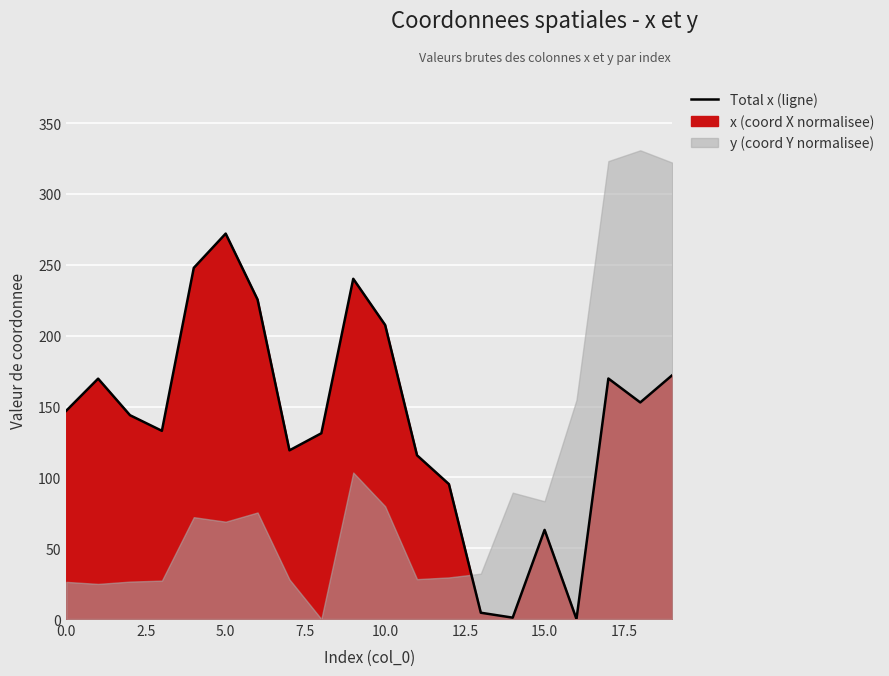

The chart shows a value of 231.7 at 0.0. True or false?

False